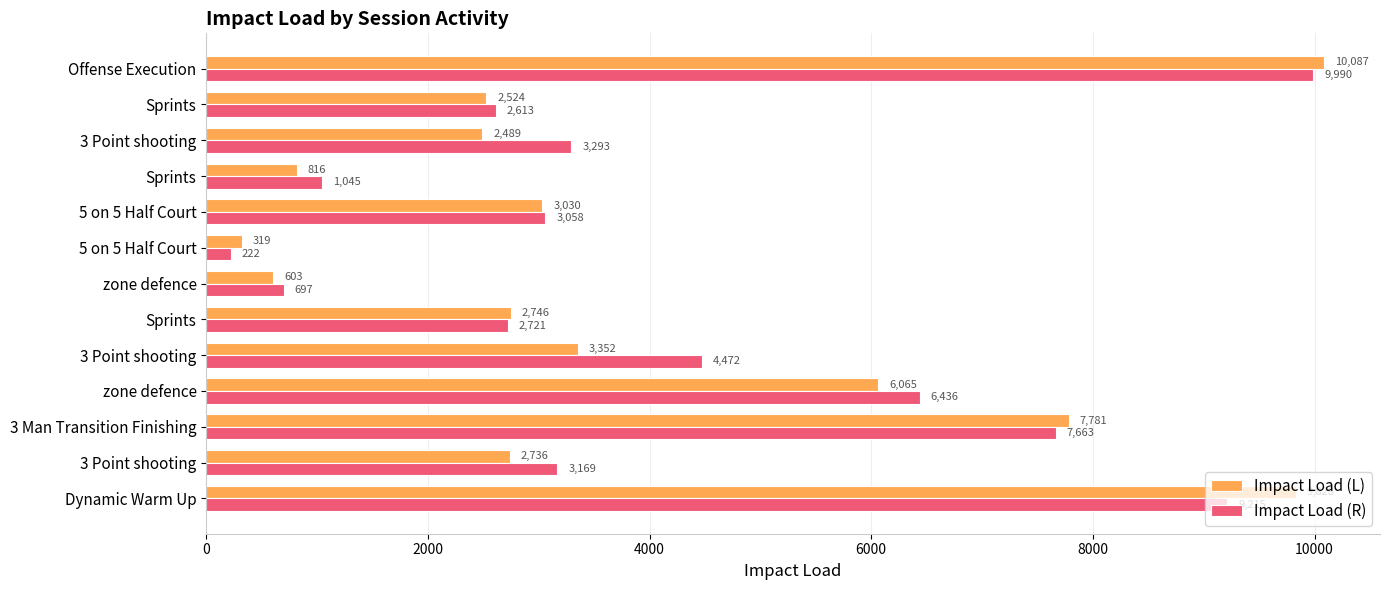

Count the number of data series in this chart.

2